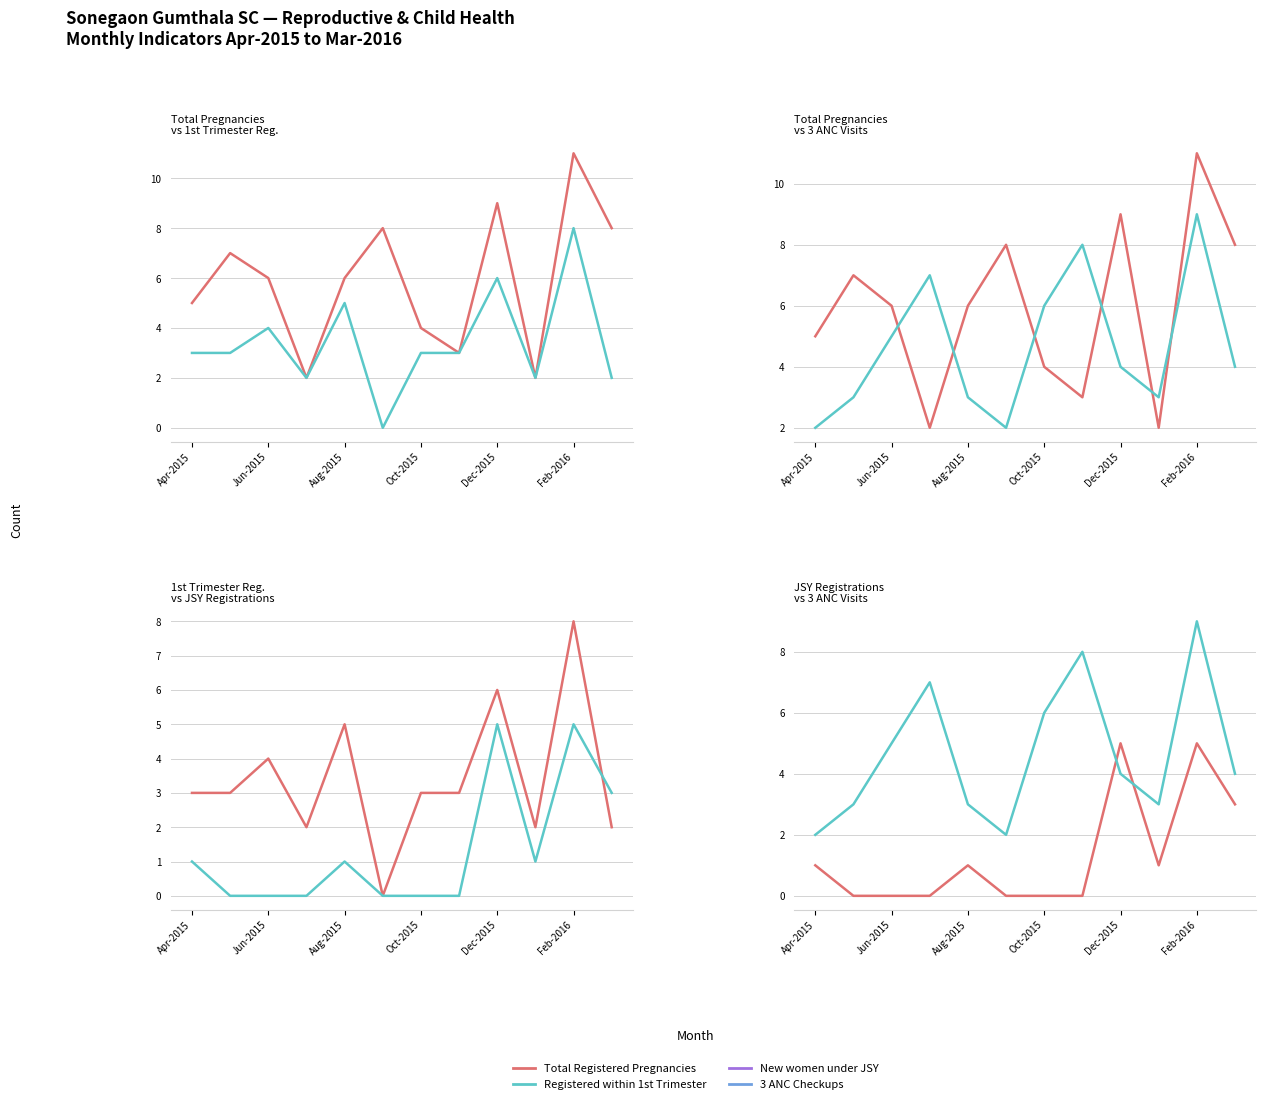

Which series changed the most between Apr-2015 and Jun-2015?

3 ANC Checkups